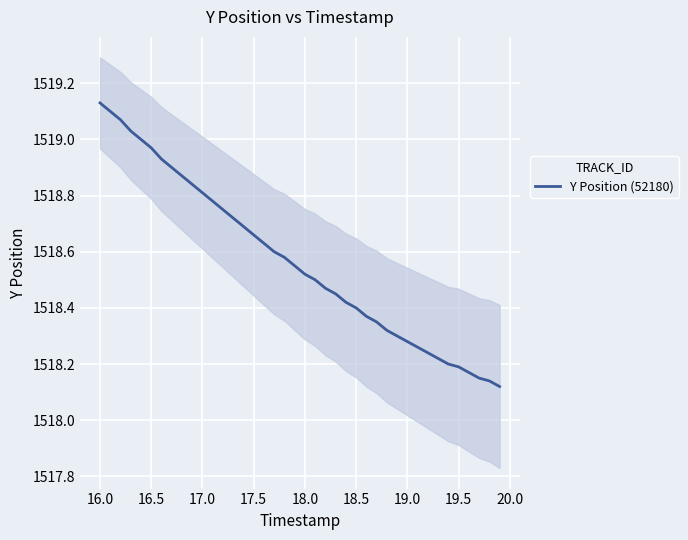

Is it true that Y Position (52180) equals 2182.1 at 19.5?

False